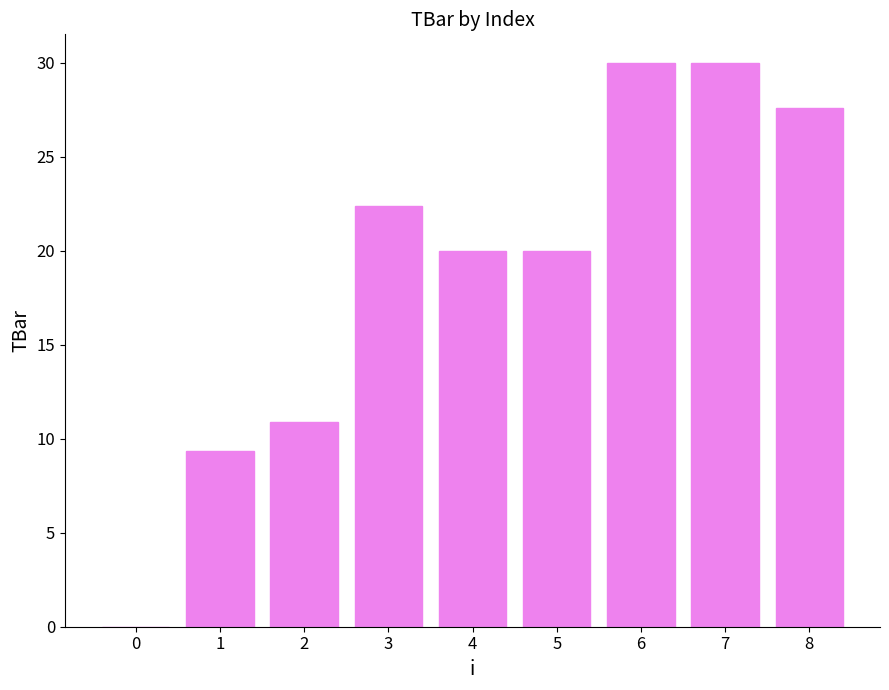

Are the bars grouped side by side (vs. stacked)?

No